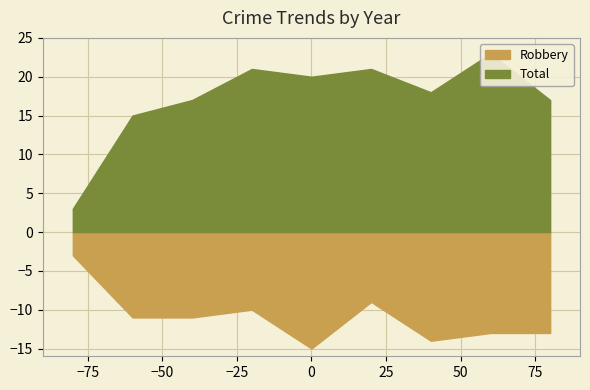

Which series has the largest range (max minus min)?

Total